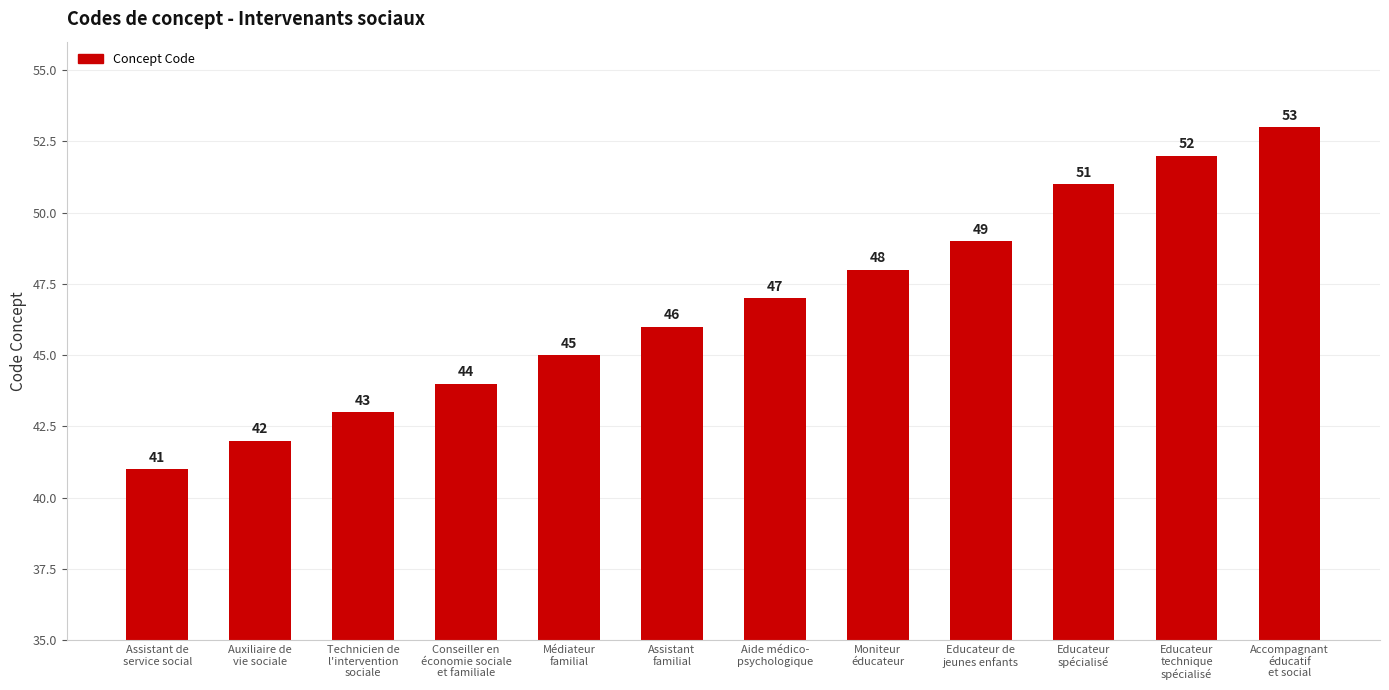

Approximately how many times larger is the value at Educateur de
jeunes enfants compared to Assistant
familial?

1.1